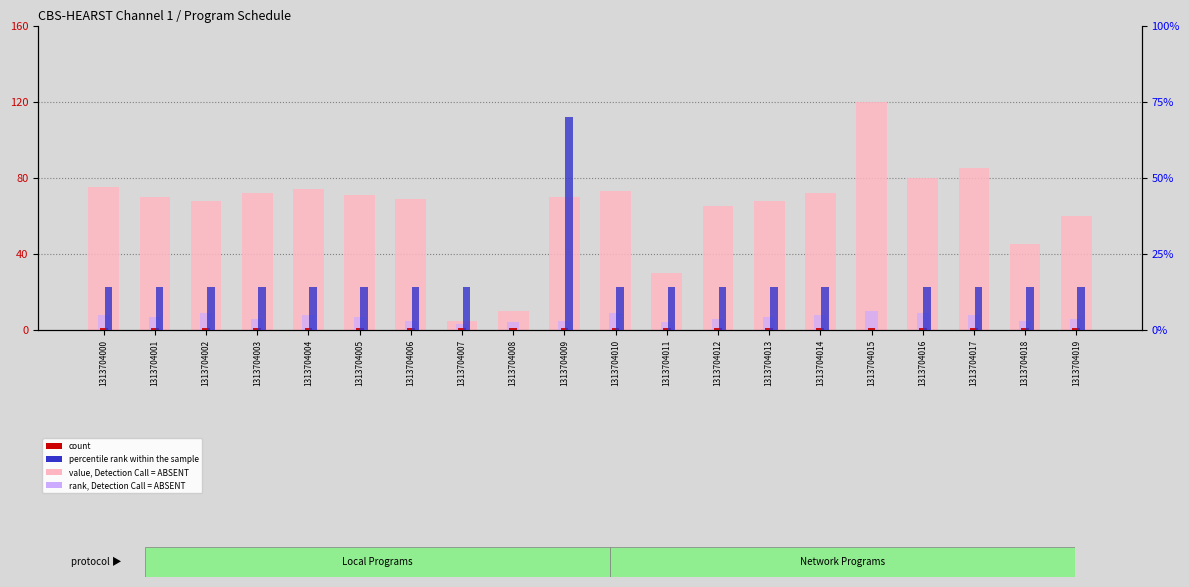

Is the value of count at 1313704013 greater than the value of rank, Detection Call = ABSENT at 1313704009?

No